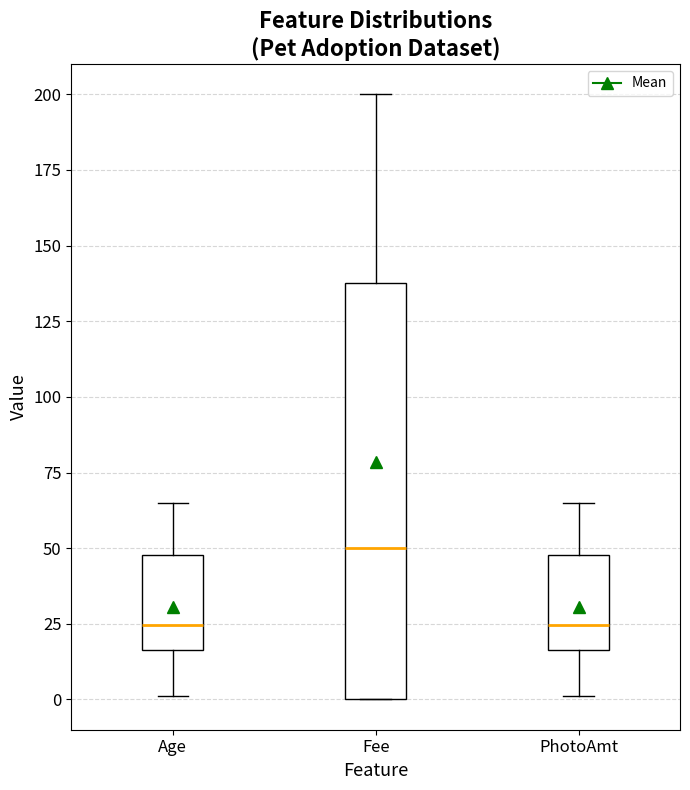

Comparing the boxes themselves (not the whiskers), which one is the tallest?

Fee